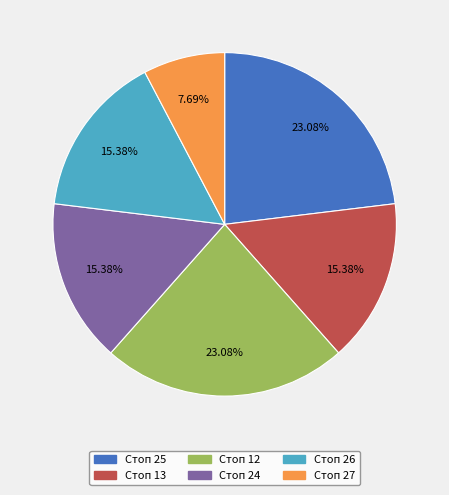

Is there a majority slice in this chart?

No